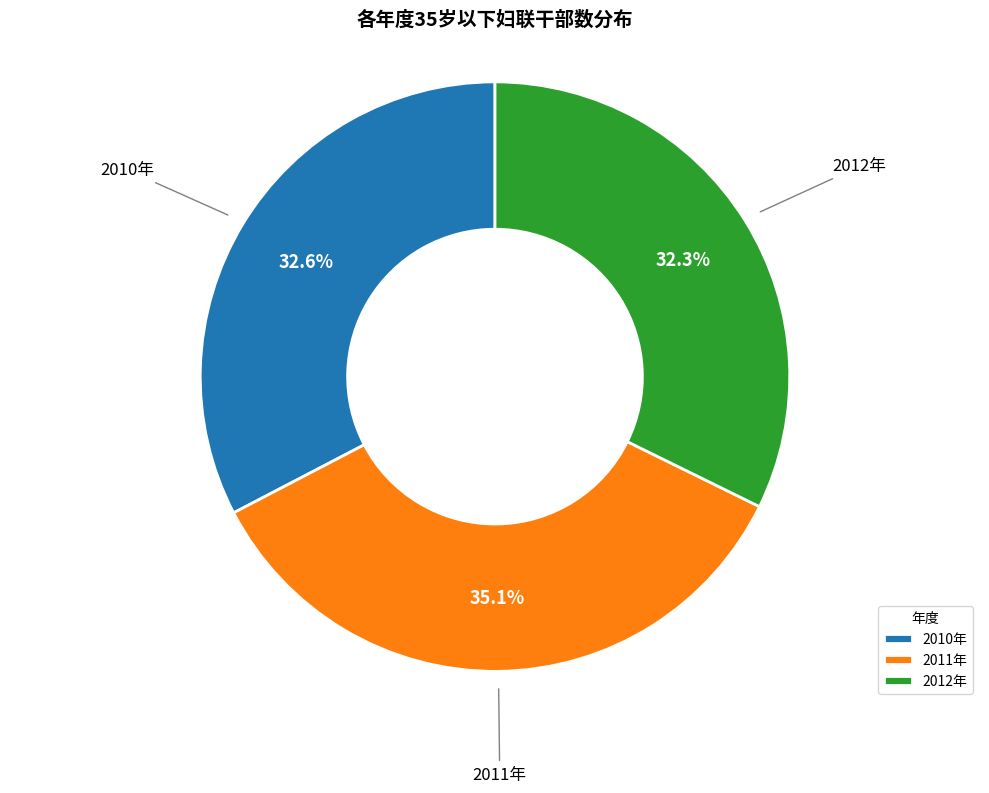

To the nearest percent, what is the combined percentage of 2011年 and 2012年?

67%